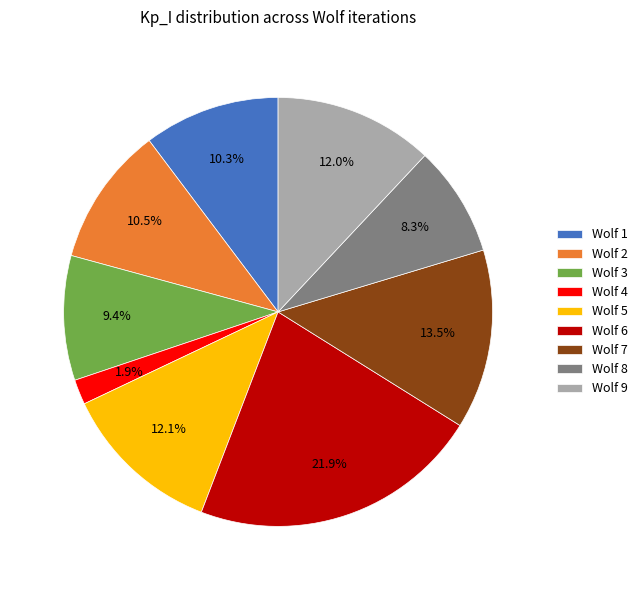

How many slices are in this pie chart?

9